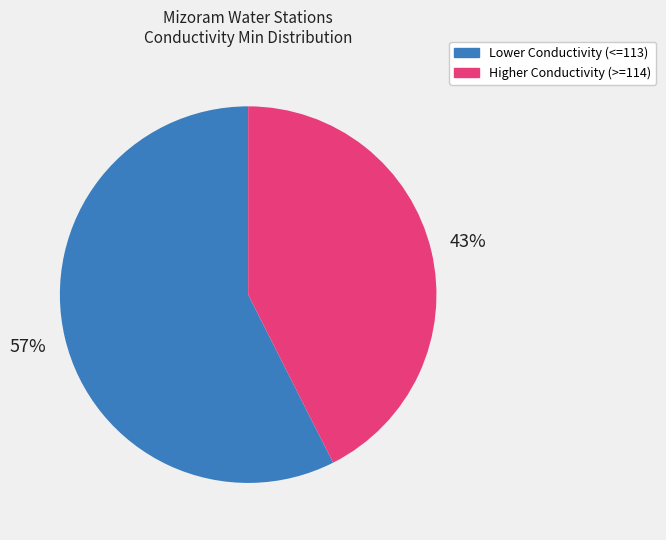

Does any single category account for the majority?

Yes